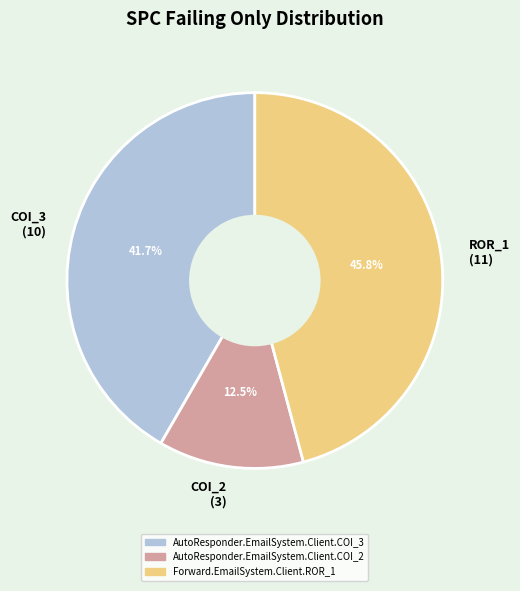

Rank the categories by value from highest to lowest.

ROR_1 (11), COI_3 (10), COI_2 (3)